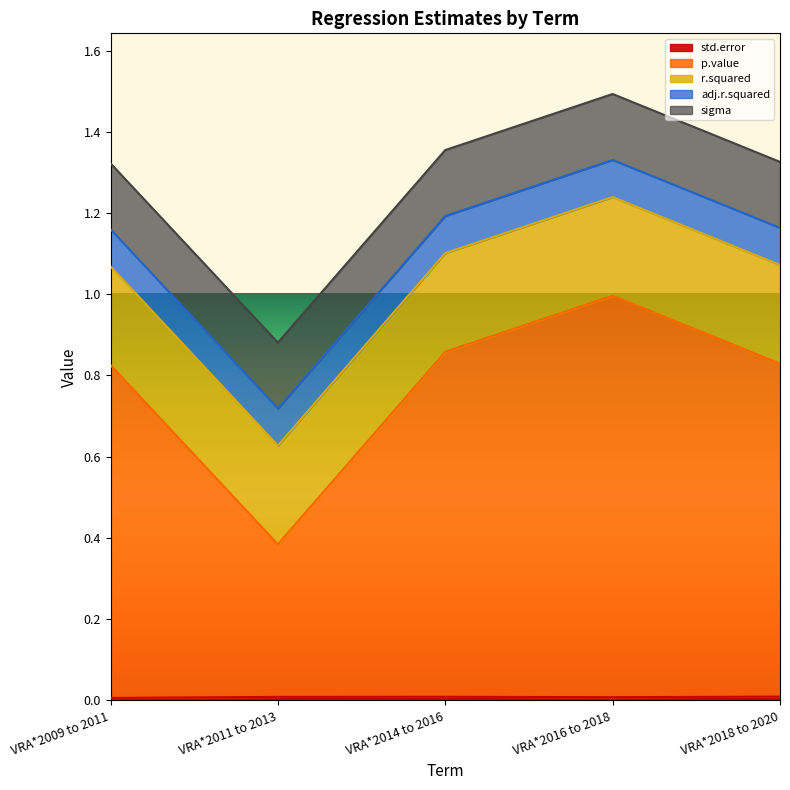

How many categories are shown in the chart?

5